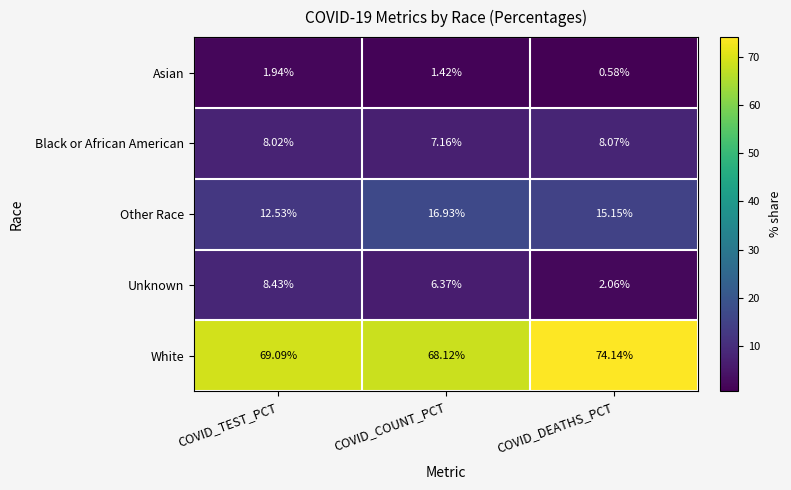

At which label does White reach its peak?

COVID_DEATHS_PCT